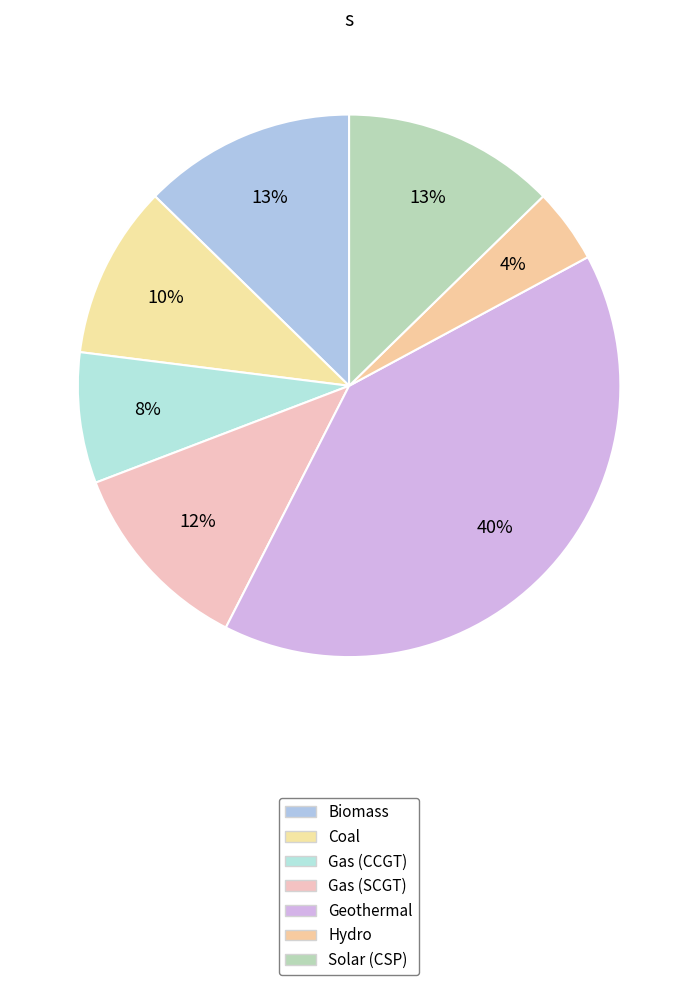

Is there a majority slice in this chart?

No